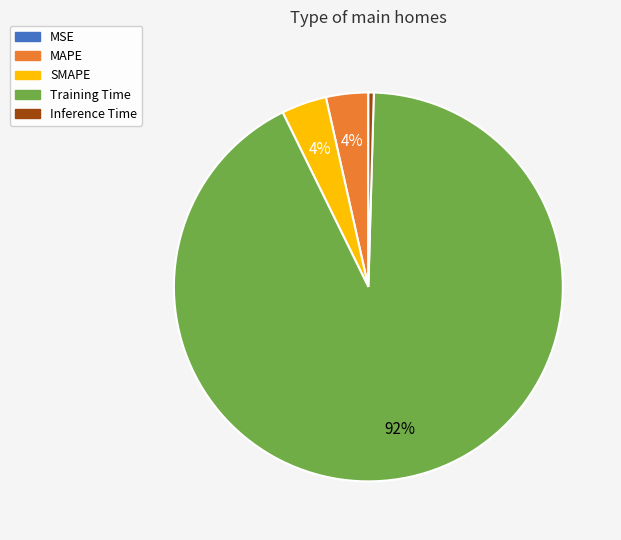

To the nearest percent, what portion does SMAPE represent?

4%